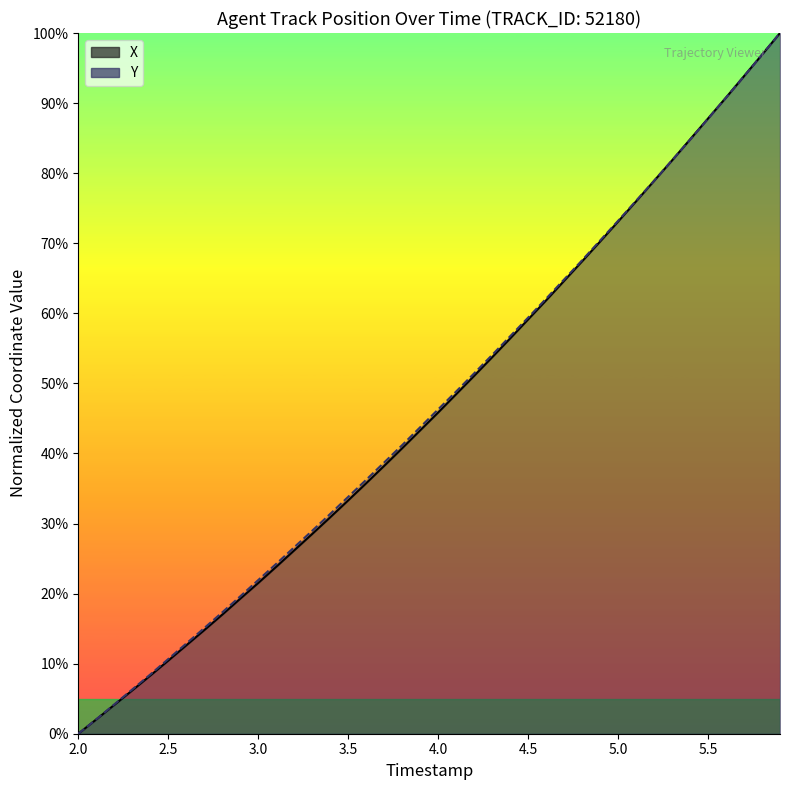

Which series has the largest range (max minus min)?

X